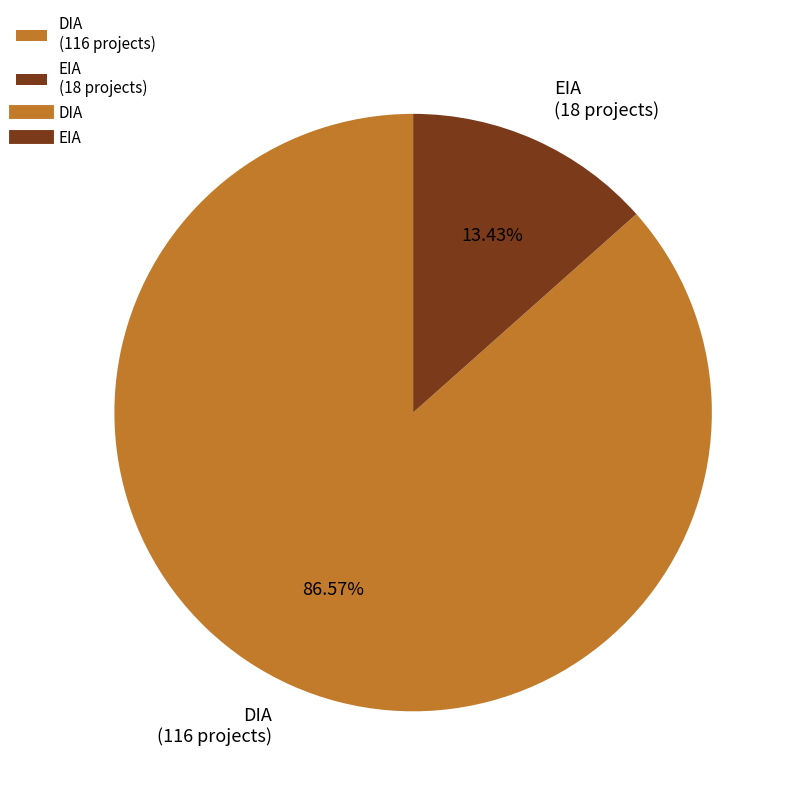

How many segments does this pie chart have?

2